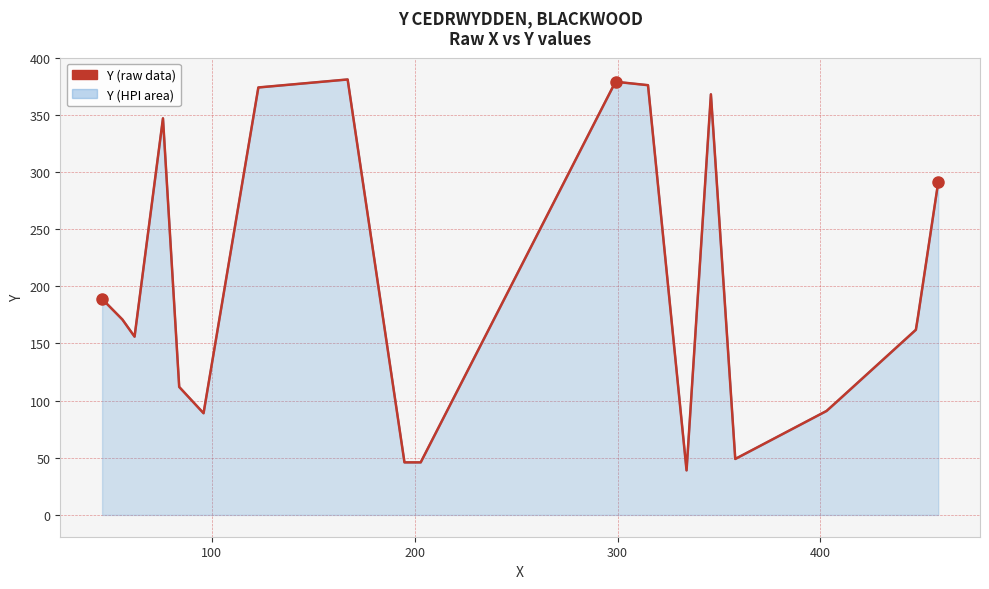

At how many categories does at least one series exceed 125?

12